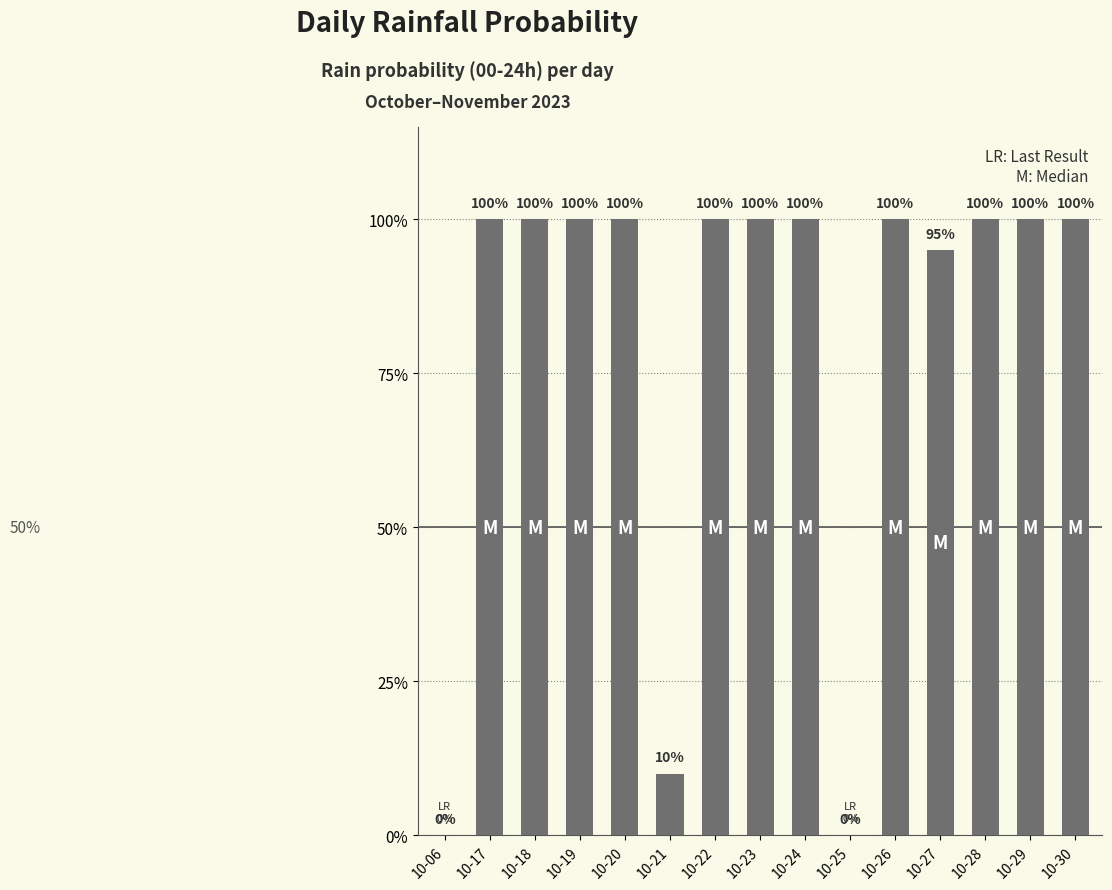

Between 10-28 and 10-06, which is larger?

10-28